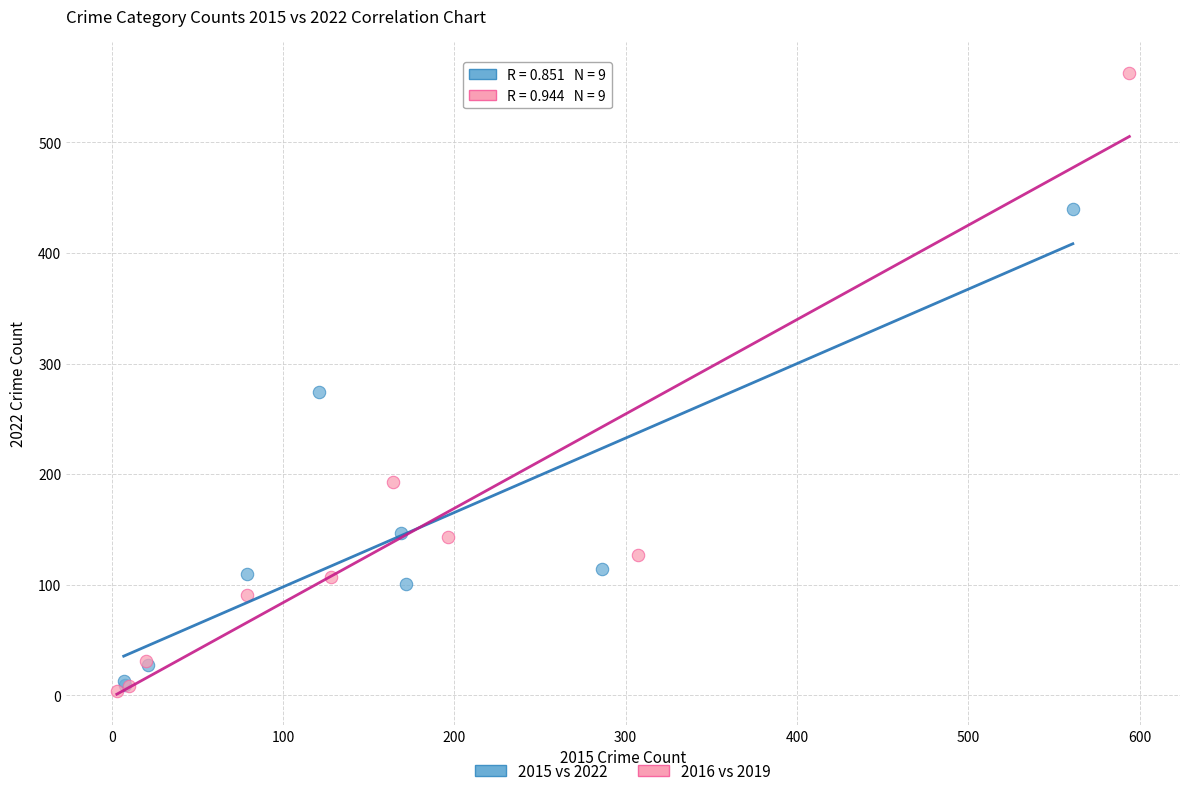

Which series reaches the maximum Y coordinate?

2016 vs 2019